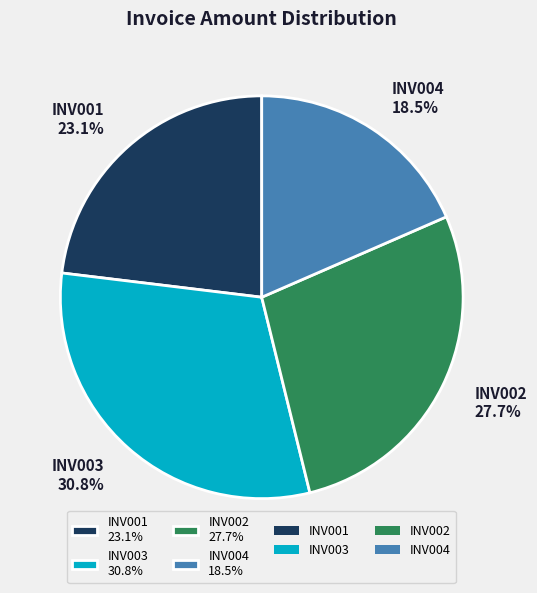

Count the number of slices in the pie.

4